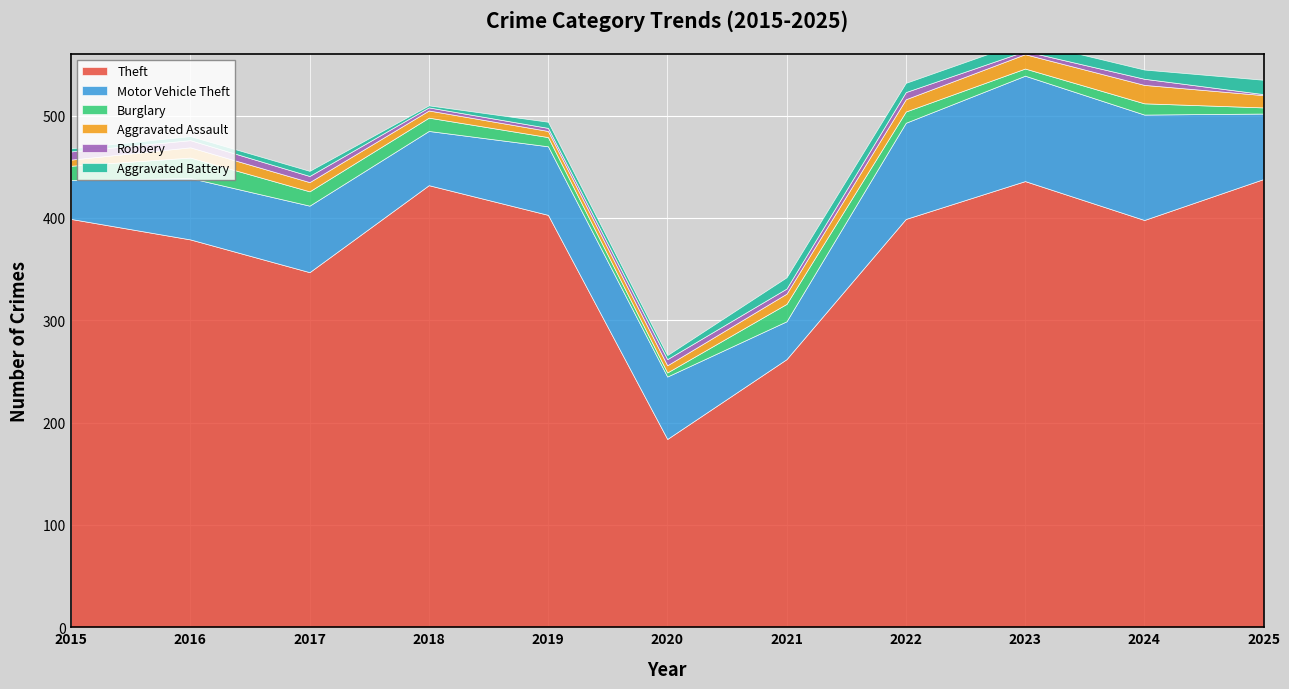

How many times do Robbery and Aggravated Assault cross each other?

1